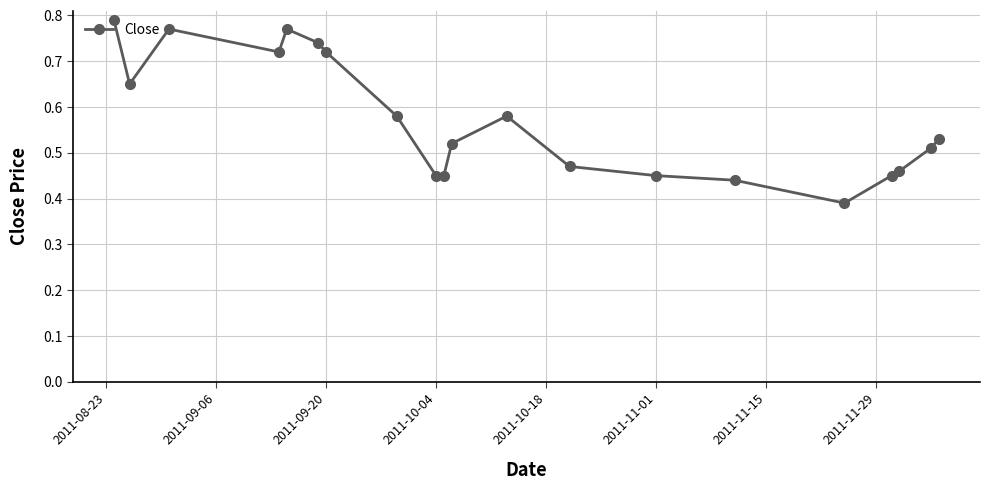

What is the difference between the second highest and second lowest values?

0.3